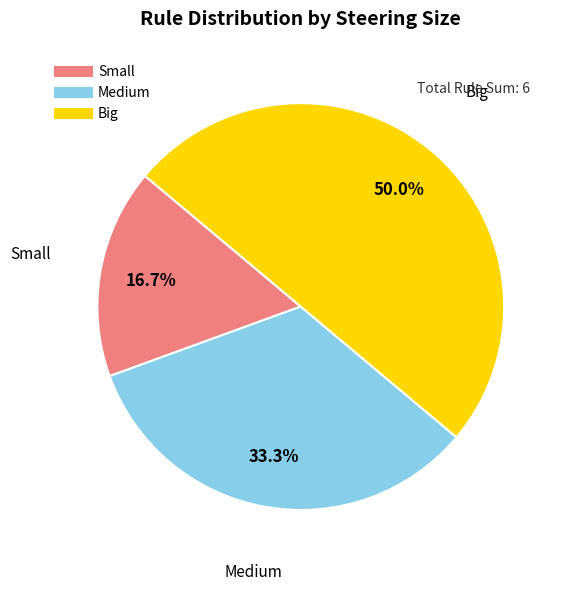

What is the smallest slice in the pie chart?

Small